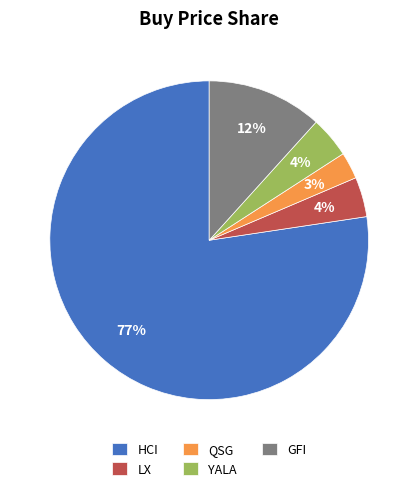

Is it true that YALA is 14% of the pie?

False